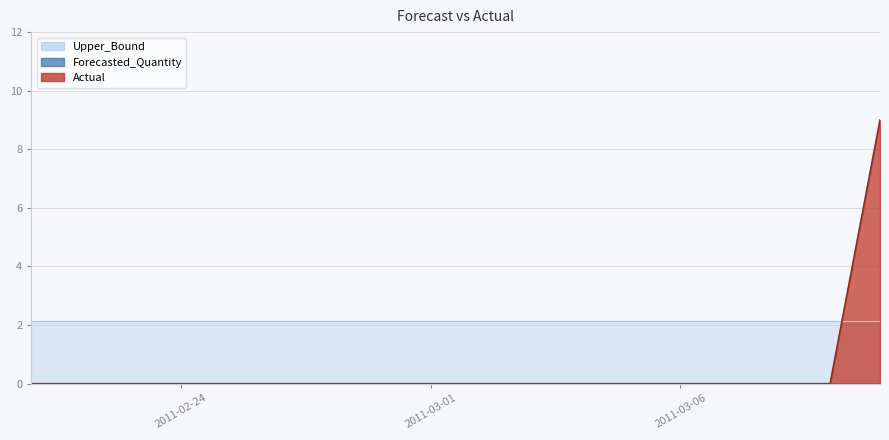

Does the chart display data point markers on the line(s)?

No